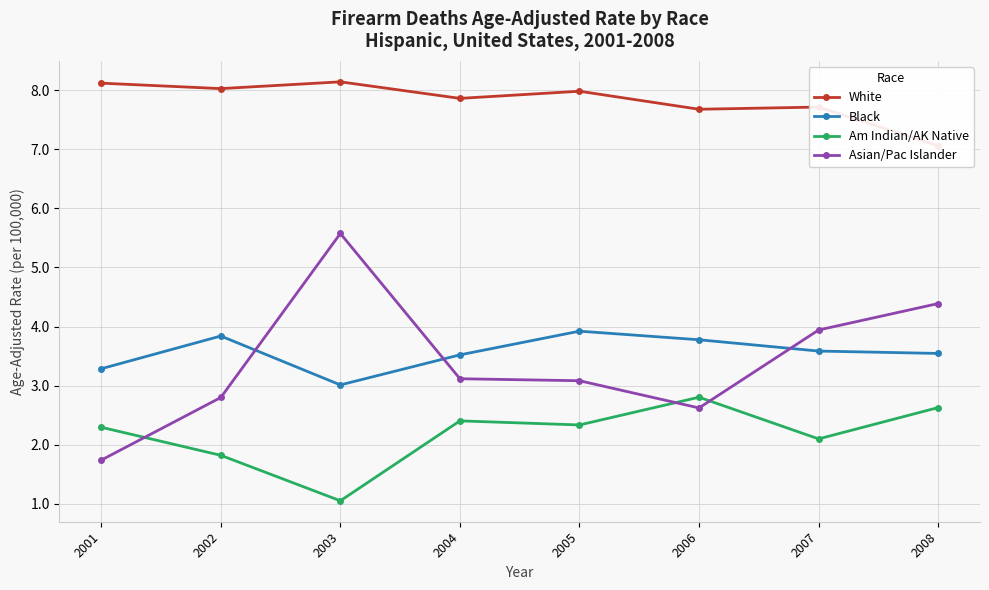

What is the sum of all Asian/Pac Islander values?

27.3